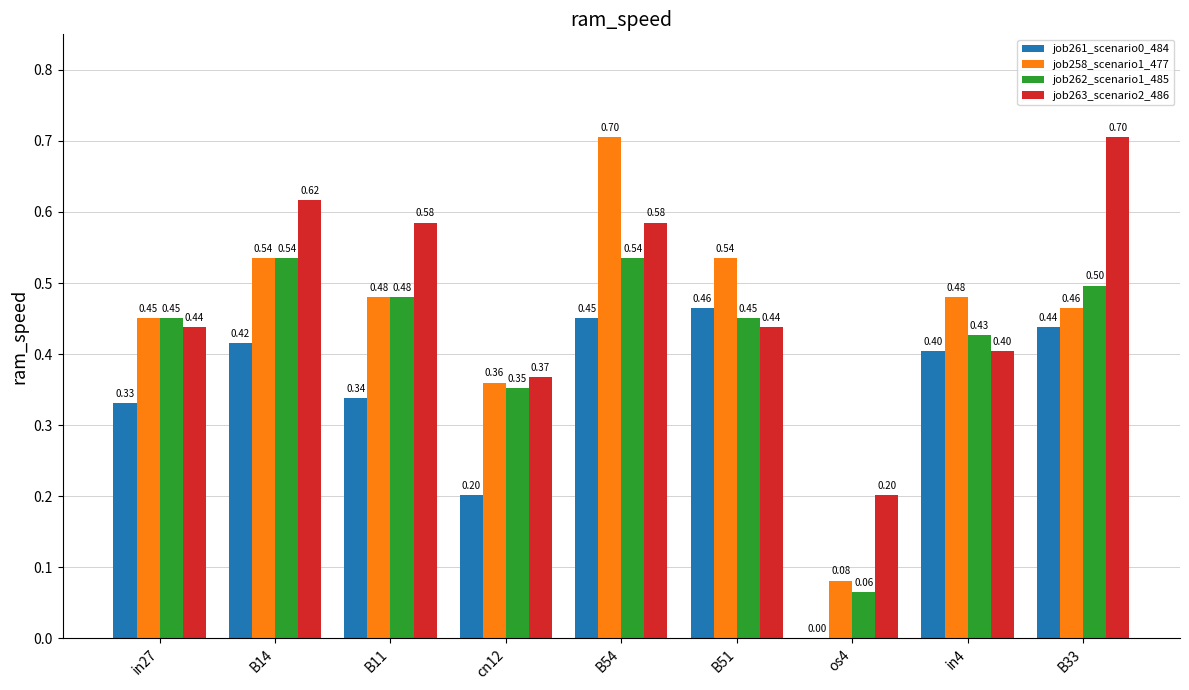

Between in27 and B33, which series saw the biggest shift?

job263_scenario2_486